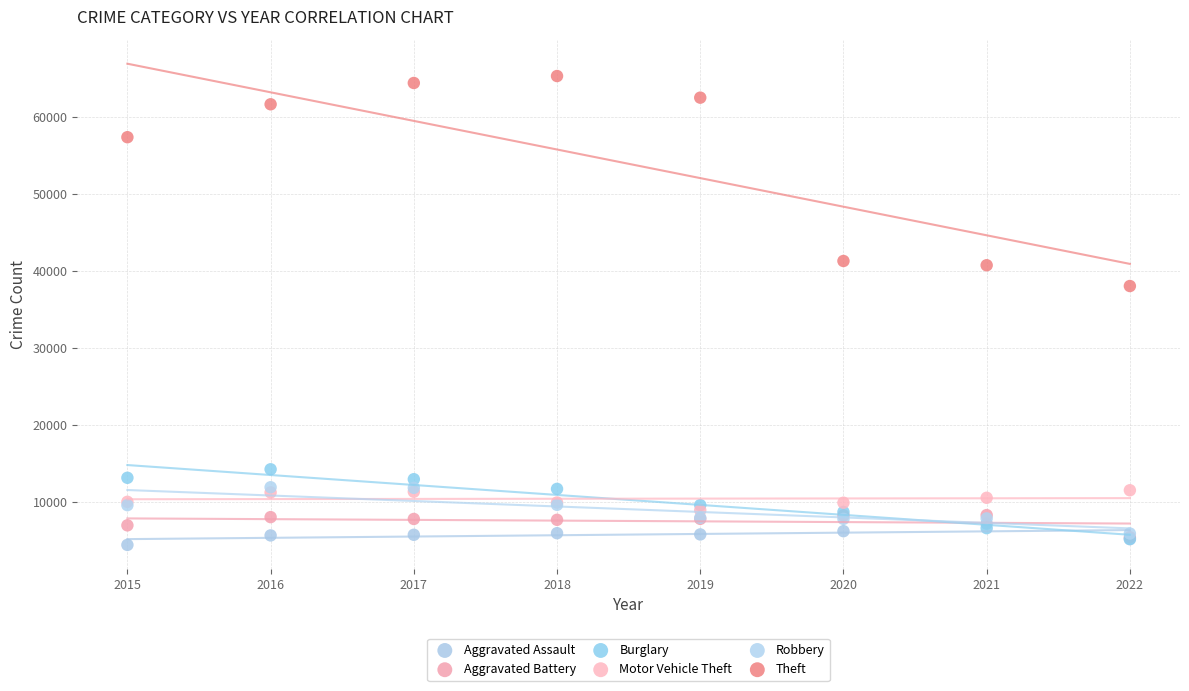

In the Theft series, what Y value is closest to 51666?

57350